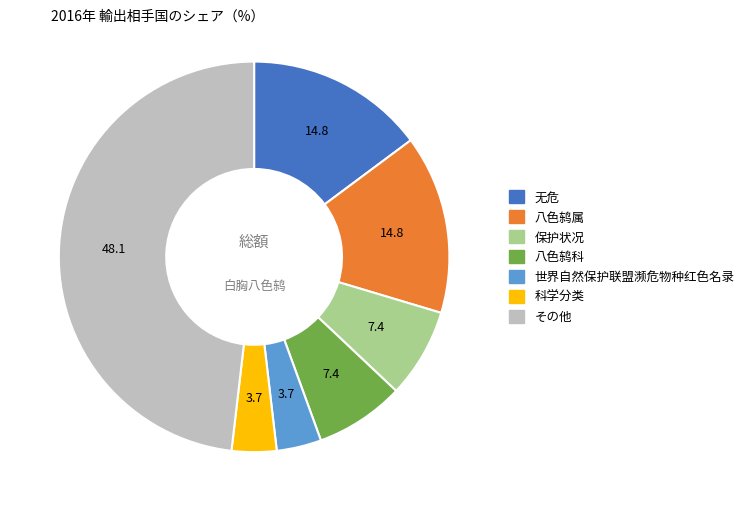

Does any single category account for the majority?

No